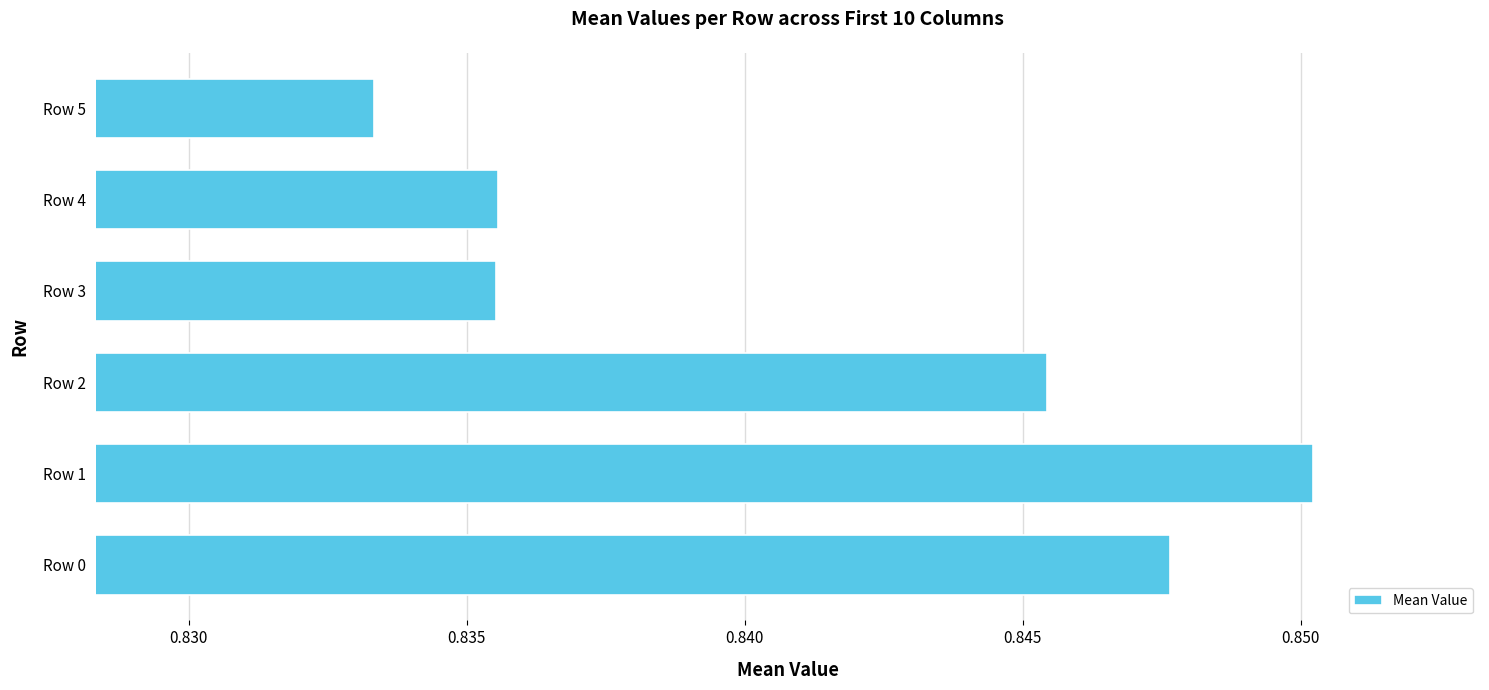

Which label corresponds to the smallest value in the chart?

Row 5